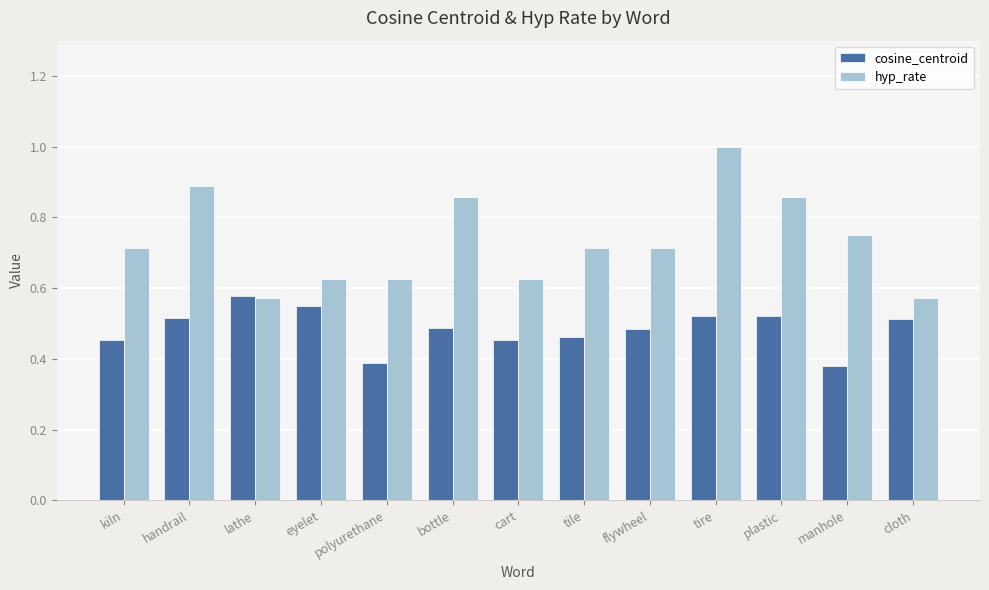

Which series changed the most between handrail and tile?

hyp_rate